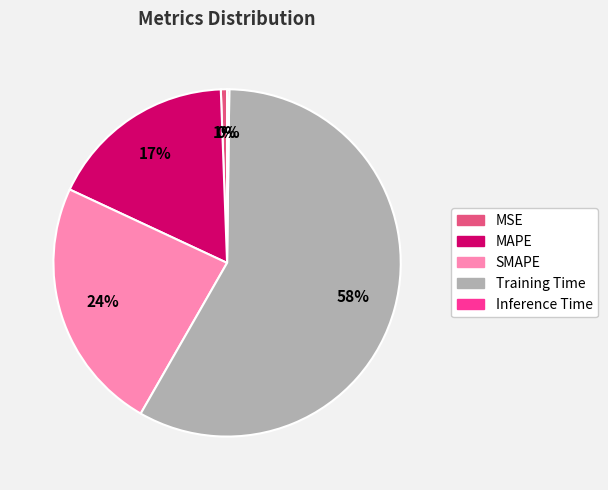

What percentage is the SMAPE slice, to the nearest percent?

24%